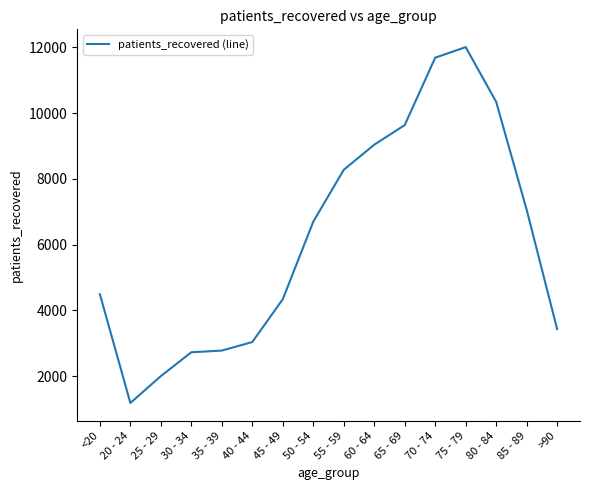

Which category has the highest value across all series?

75 - 79